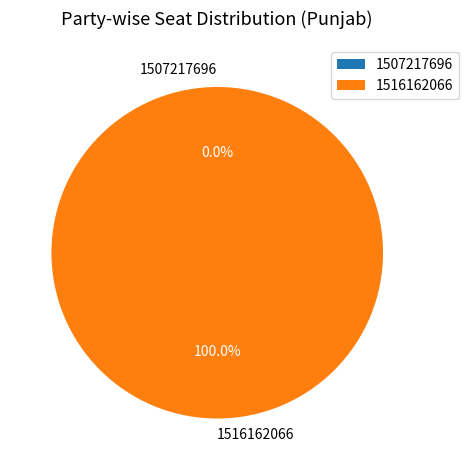

Is there any slice that represents more than half of the pie?

Yes